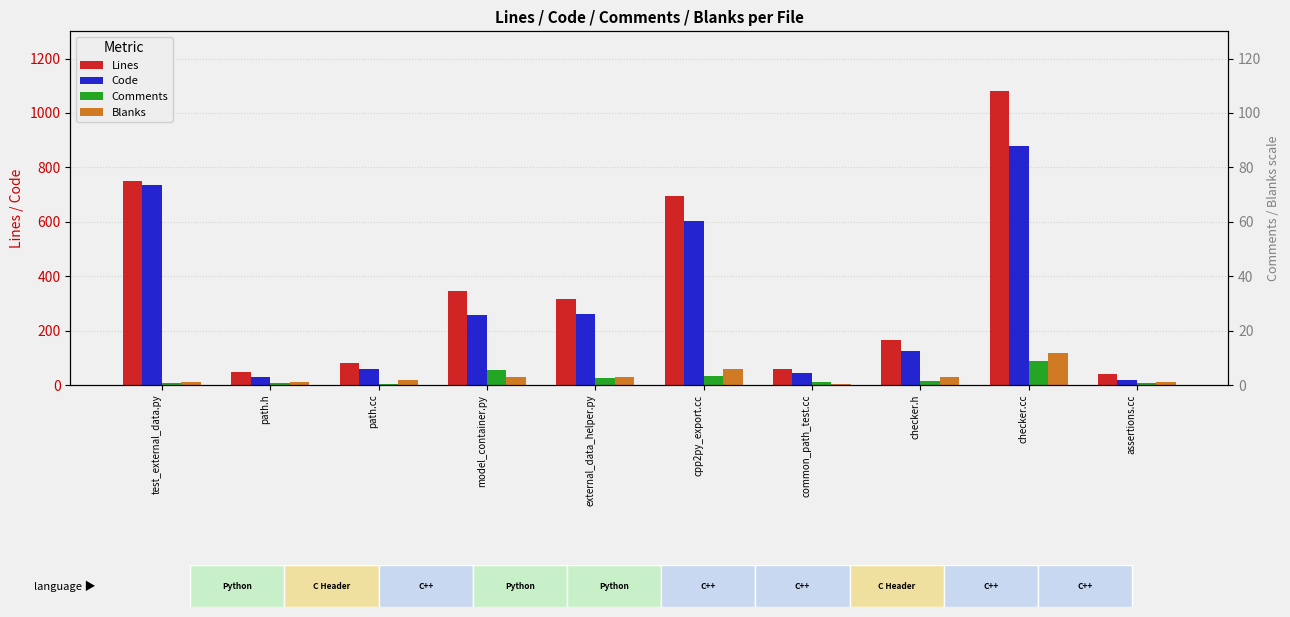

What is the total value across all series at cpp2py_export.cc?

1386